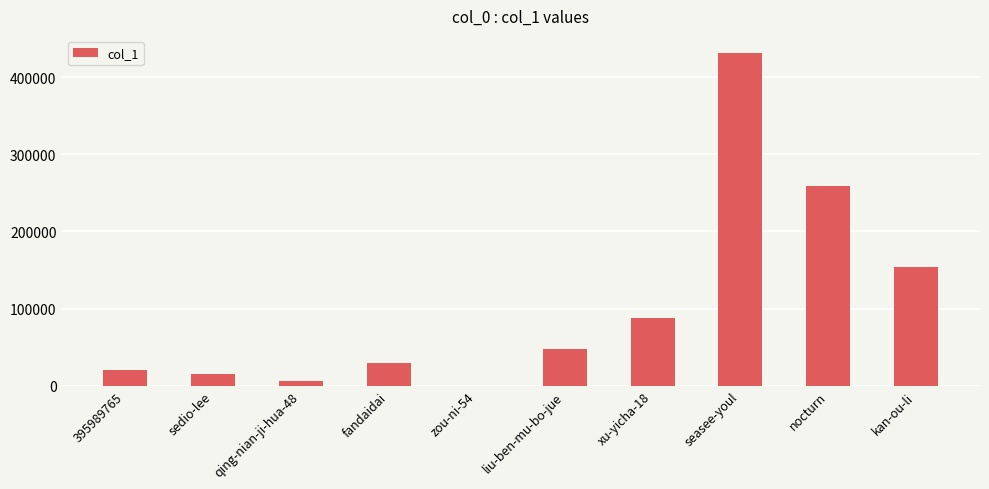

True or false: the data shows 6254 at qing-nian-ji-hua-48.

True